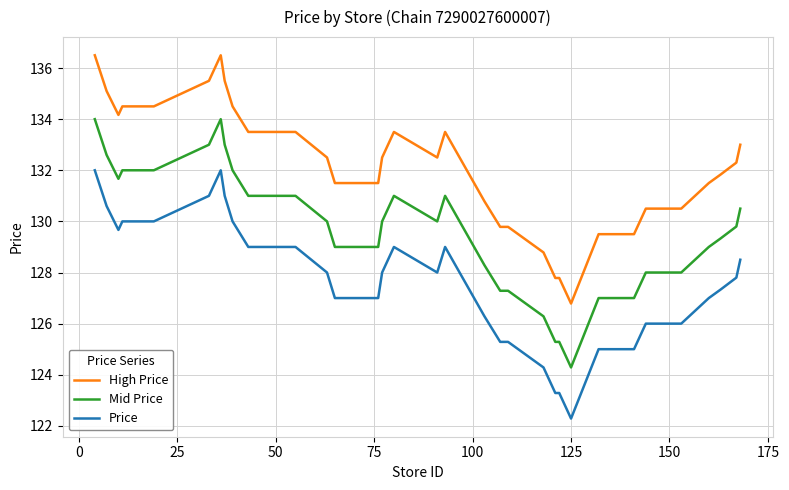

Rank the series by their maximum value, from highest to lowest.

High Price, Mid Price, Price